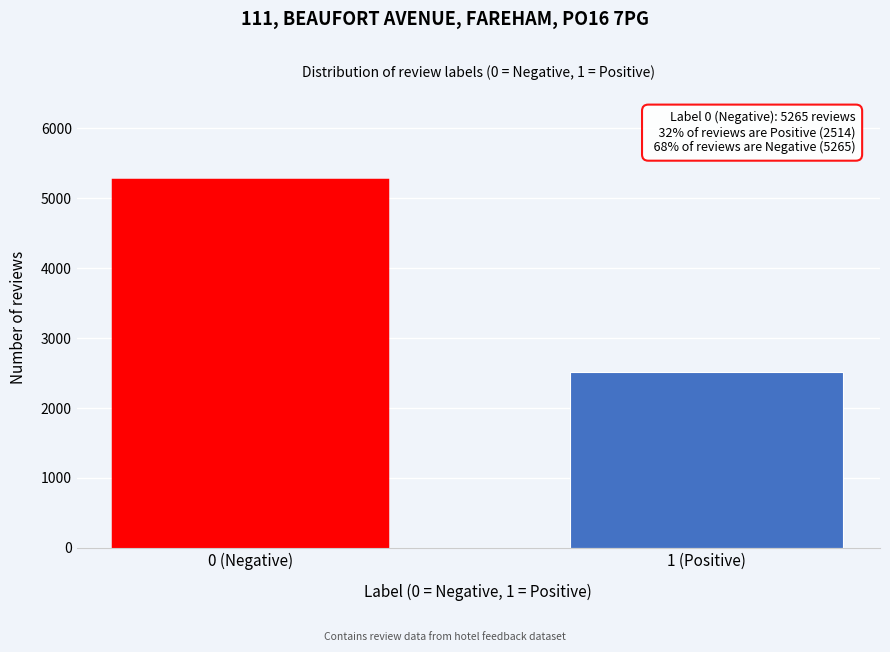

Reading left to right, list all the values displayed in this chart.

5265	2514